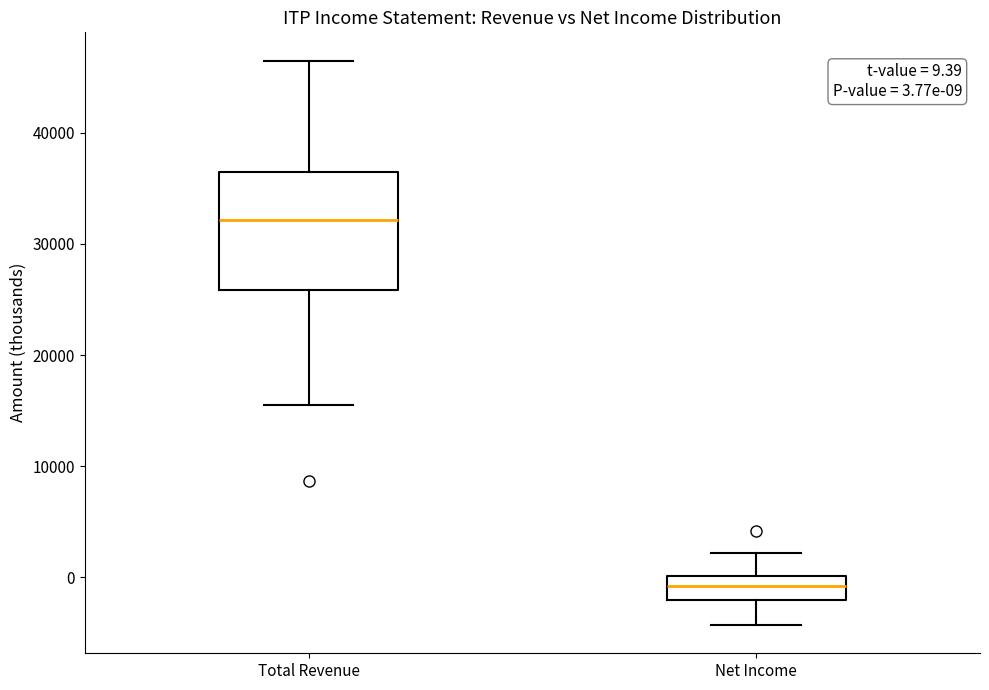

Which box has the highest median line?

Total Revenue